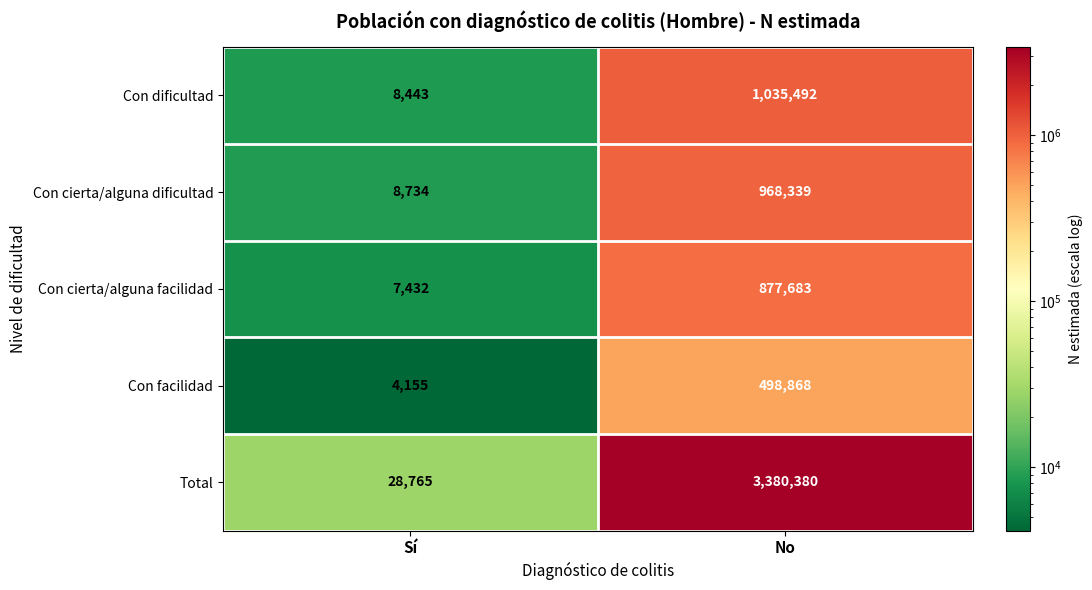

Read the Con cierta/alguna dificultad value at No.

968339